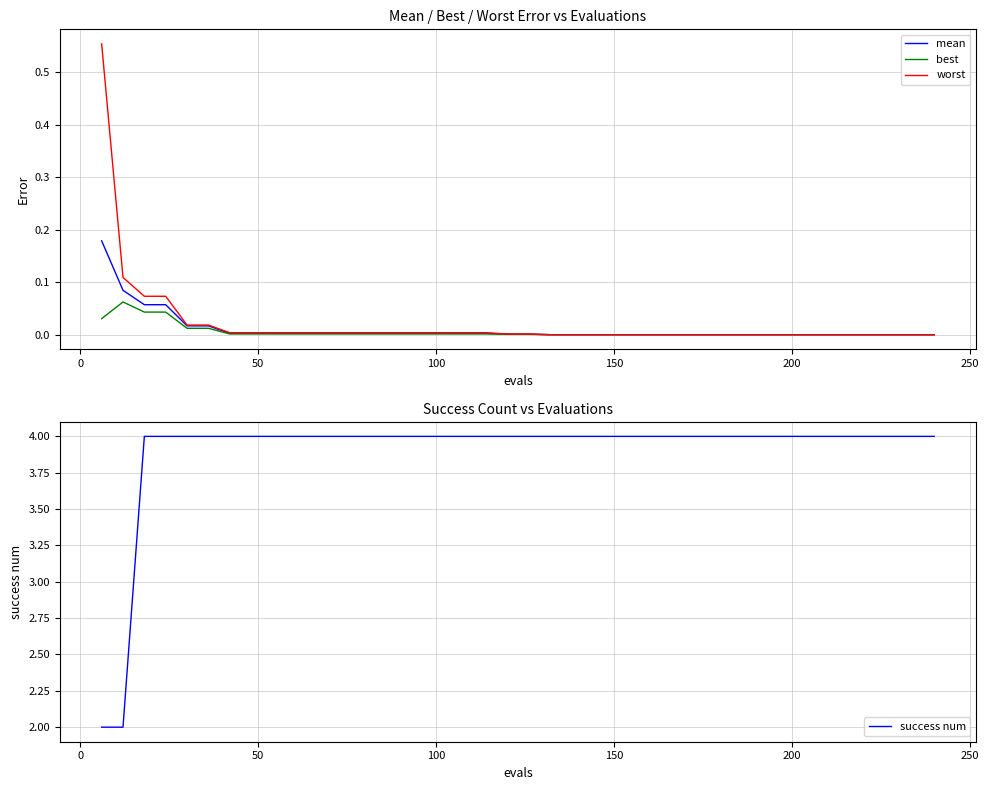

Reading right to left, transcribe all the data shown in this chart.

mean: 0.0	0.0	0.0	0.0	0.0	0.0	0.0	0.0	0.0	0.0	0.0	0.0	0.0	0.0	0.0	0.0	0.0	0.0	0.0	0.0	0.0	0.0	0.0	0.0	0.0	0.0	0.0	0.0	0.0	0.0	0.0	0.0	0.0	0.0	0.0	0.0	0.1	0.1	0.1	0.2
best: 0.0	0.0	0.0	0.0	0.0	0.0	0.0	0.0	0.0	0.0	0.0	0.0	0.0	0.0	0.0	0.0	0.0	0.0	0.0	0.0	0.0	0.0	0.0	0.0	0.0	0.0	0.0	0.0	0.0	0.0	0.0	0.0	0.0	0.0	0.0	0.0	0.0	0.0	0.1	0.0
worst: 0.0	0.0	0.0	0.0	0.0	0.0	0.0	0.0	0.0	0.0	0.0	0.0	0.0	0.0	0.0	0.0	0.0	0.0	0.0	0.0	0.0	0.0	0.0	0.0	0.0	0.0	0.0	0.0	0.0	0.0	0.0	0.0	0.0	0.0	0.0	0.0	0.1	0.1	0.1	0.6
success num: 4.0	4.0	4.0	4.0	4.0	4.0	4.0	4.0	4.0	4.0	4.0	4.0	4.0	4.0	4.0	4.0	4.0	4.0	4.0	4.0	4.0	4.0	4.0	4.0	4.0	4.0	4.0	4.0	4.0	4.0	4.0	4.0	4.0	4.0	4.0	4.0	4.0	4.0	2.0	2.0